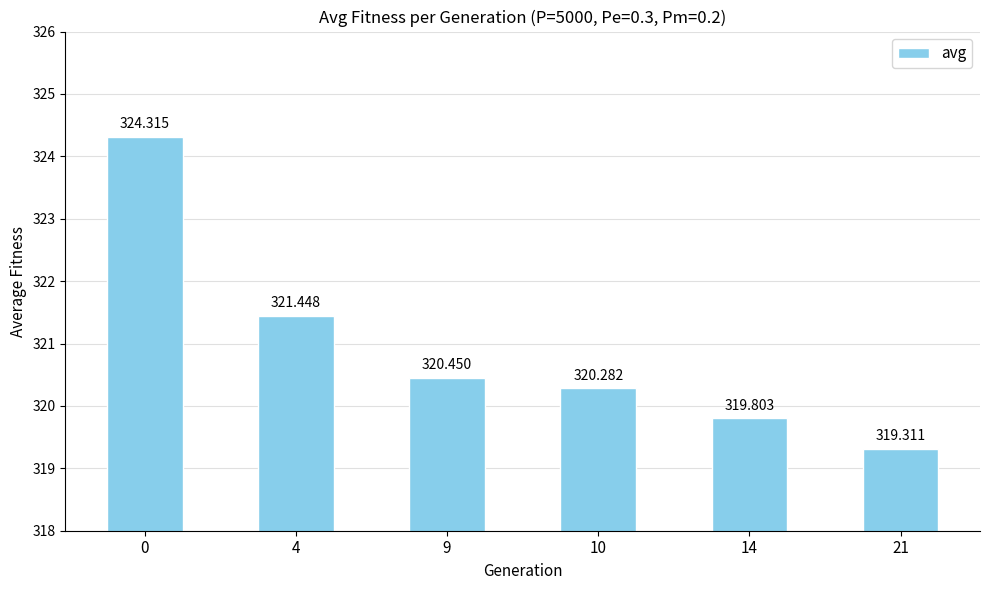

At which label is the value closest to 321?

4